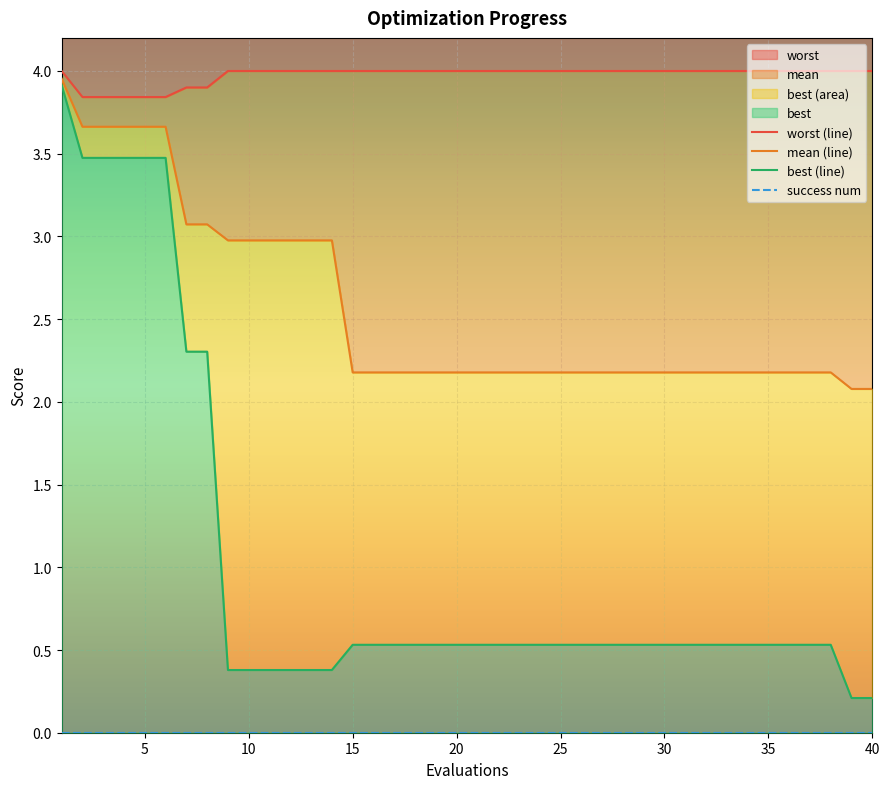

The worst series shows 2.5 at 10. True or false?

False